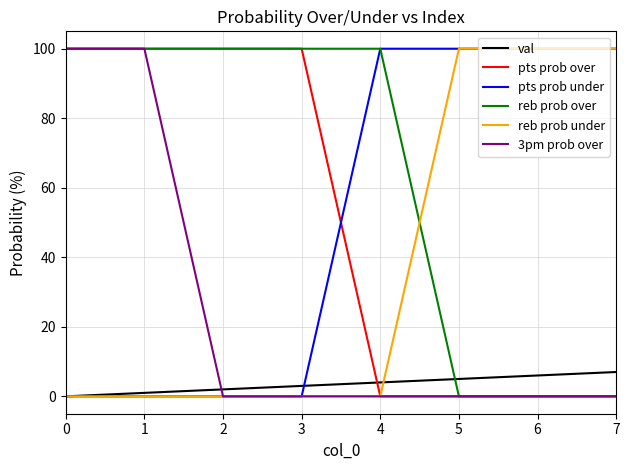

Is the value of pts prob under at 0 greater than the value of 3pm prob over at 1?

No